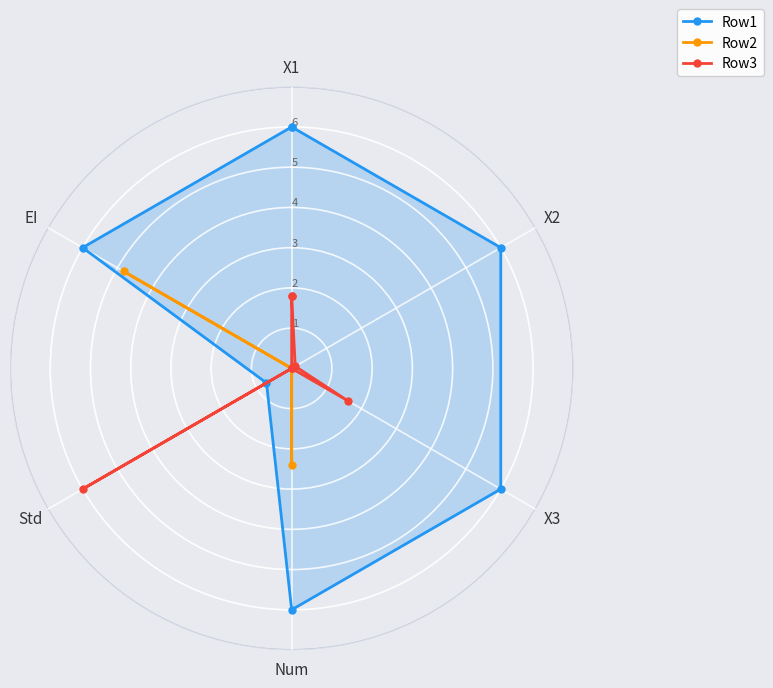

Is the value of Row3 at Num greater than the value of Row1 at Std?

No